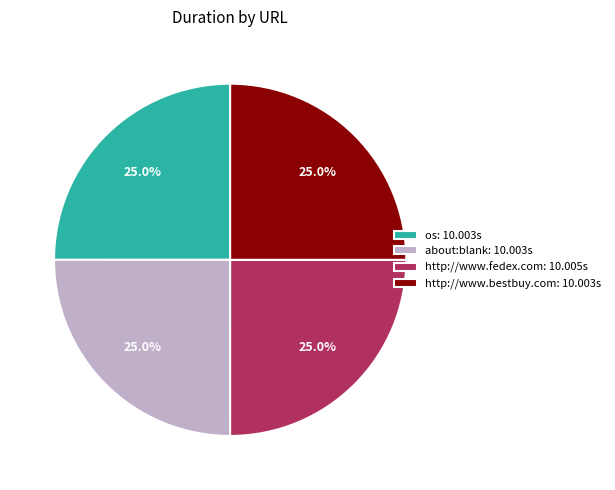

Is it true that http://www.bestbuy.com is 18% of the pie?

False